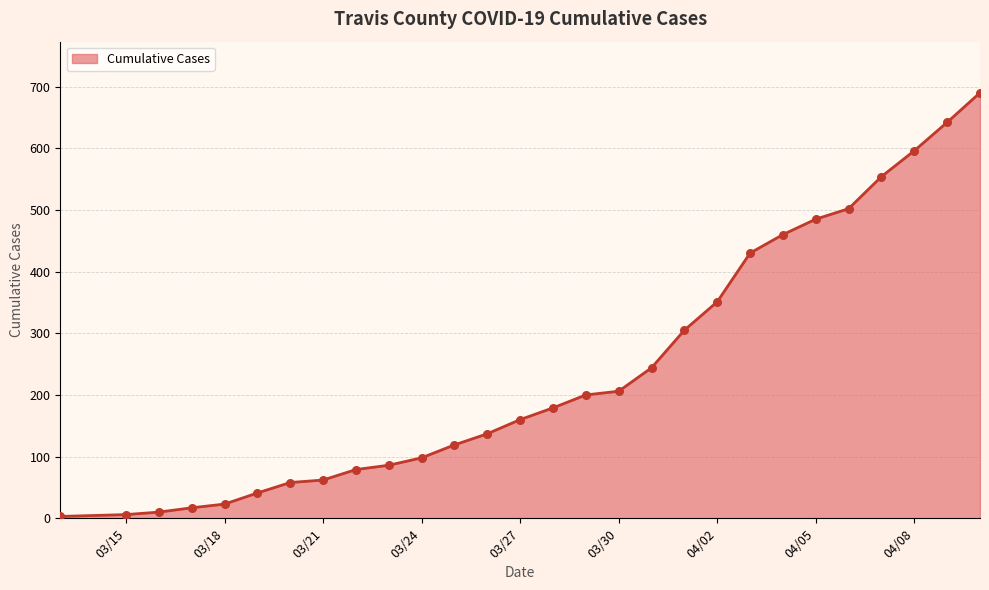

What is the difference between the maximum and minimum values?

687